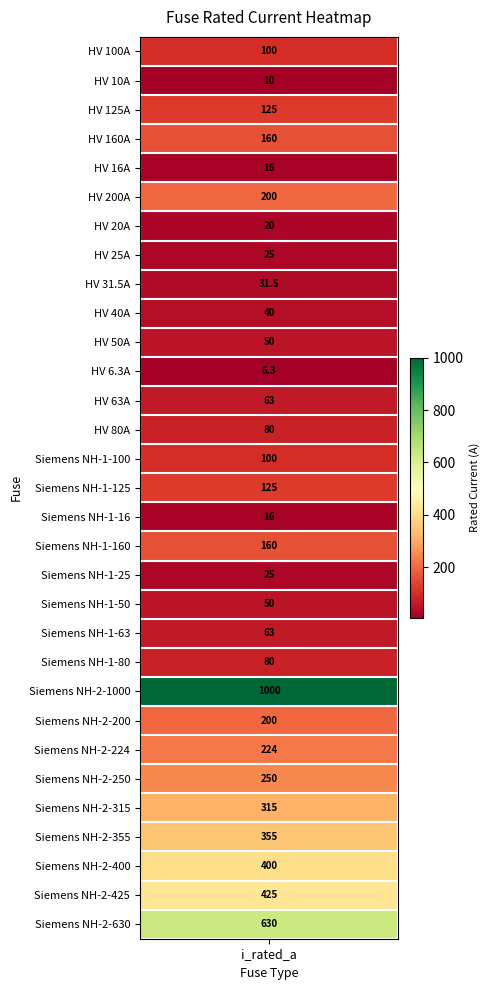

What is the greatest value displayed?

1000.0